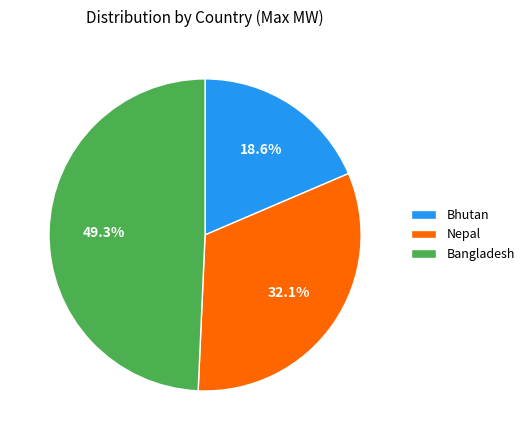

Does any single category account for the majority?

No